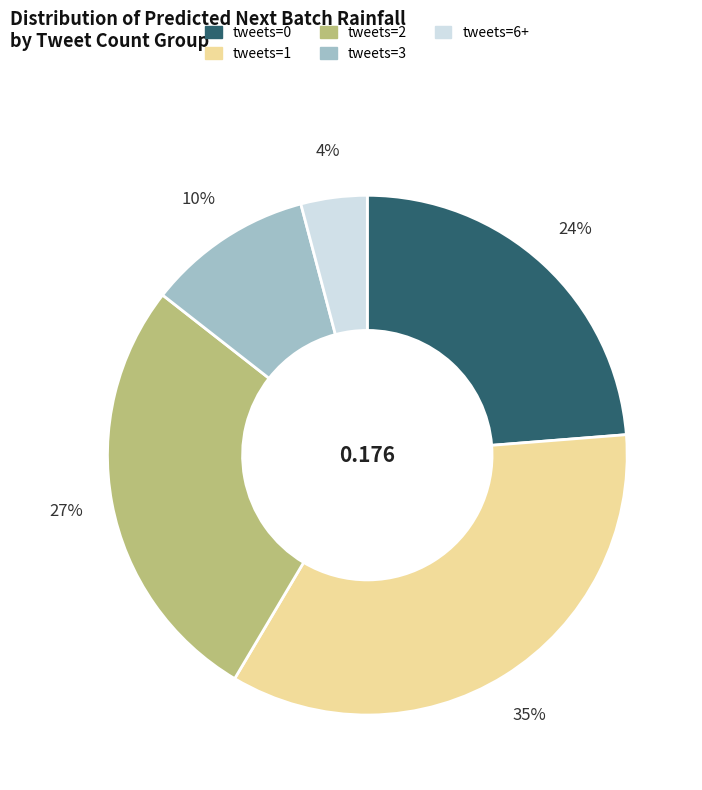

What percentage is the tweets=1 slice, to the nearest percent?

35%